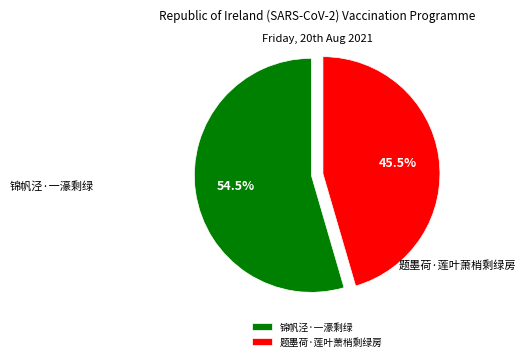

To the nearest percent, what is the average slice percentage?

50%